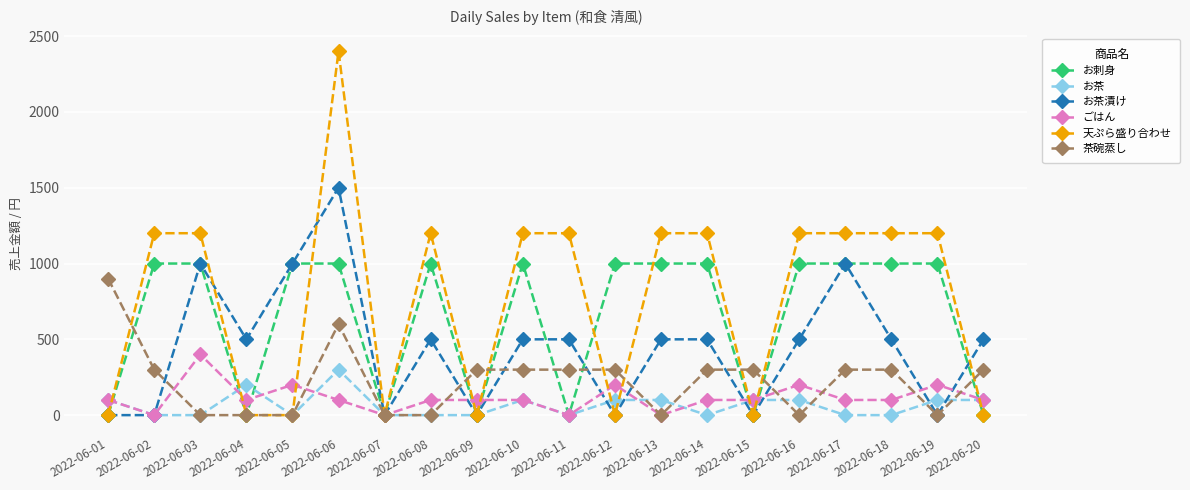

At which category is the sum across all series the highest?

2022-06-06